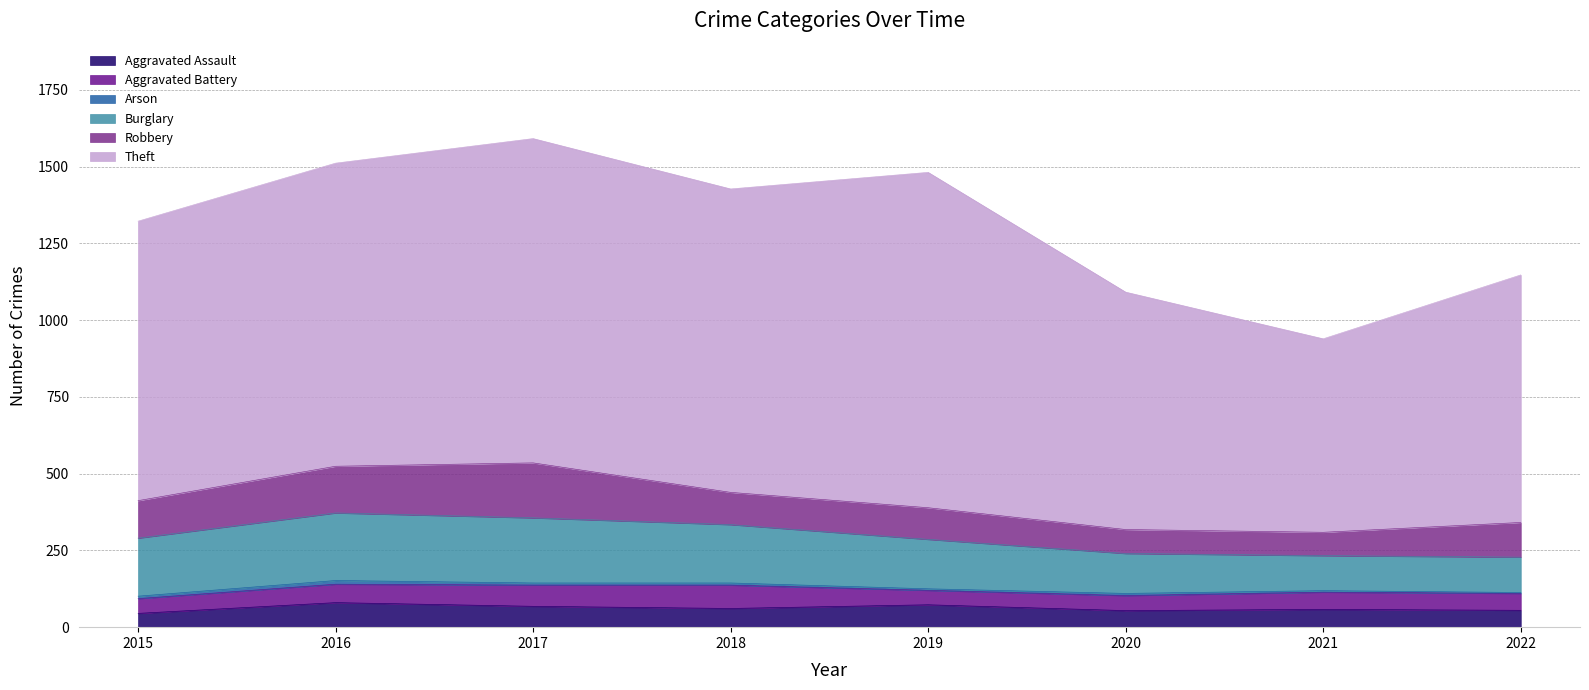

What is the sum of all Aggravated Assault values?

494